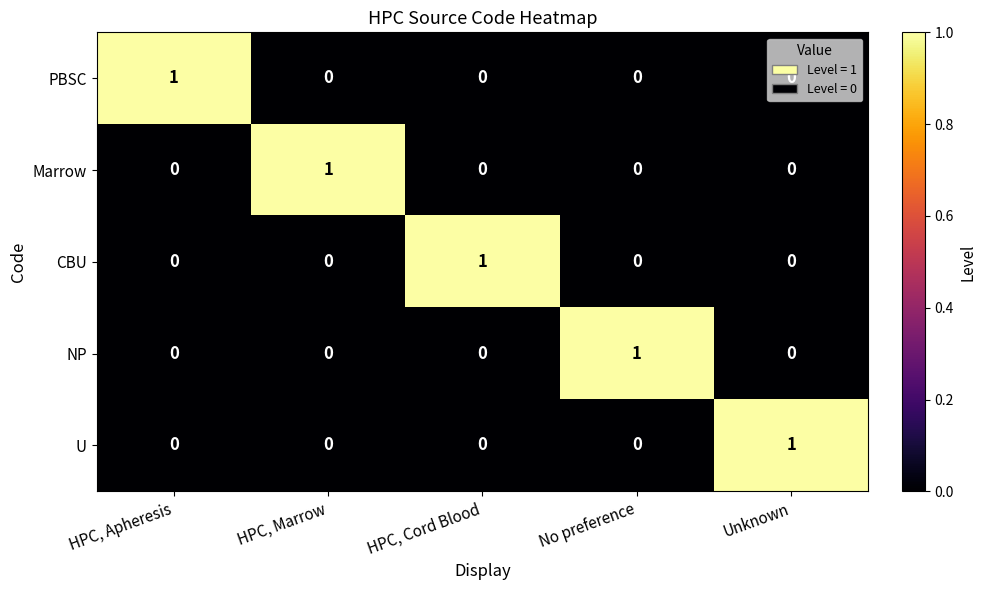

Is it true that NP equals 0 at HPC, Apheresis?

True